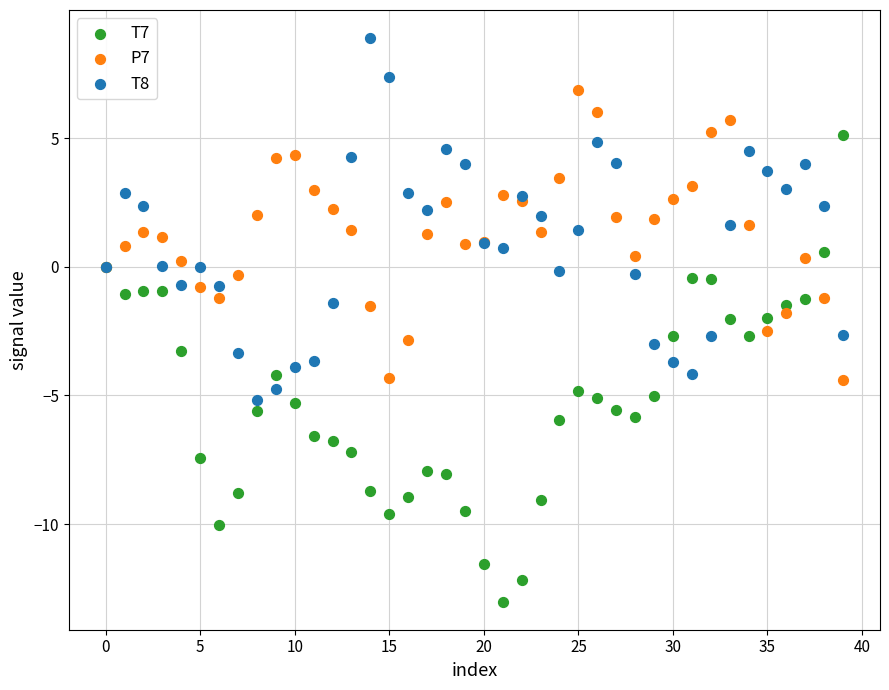

Which series has the widest spread of Y values?

T7